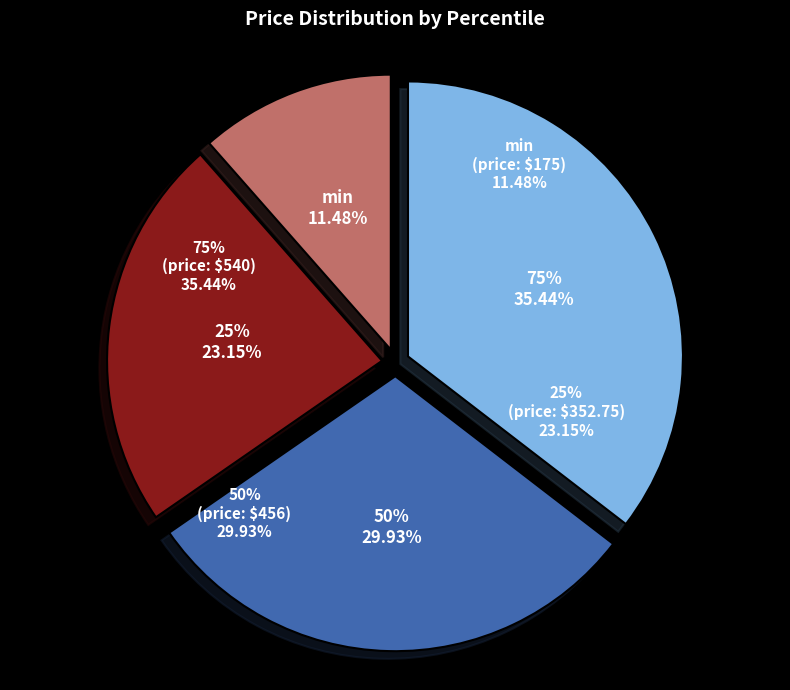

Is it true that 75% is 45% of the pie?

False